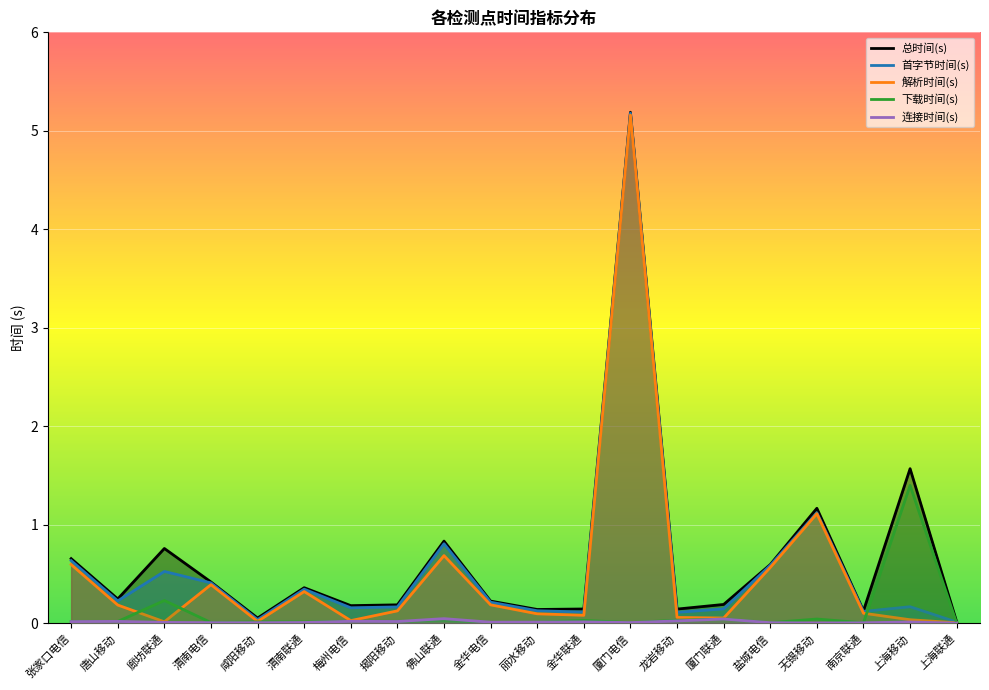

Where is the first local minimum for 连接时间(s)?

揭阳移动